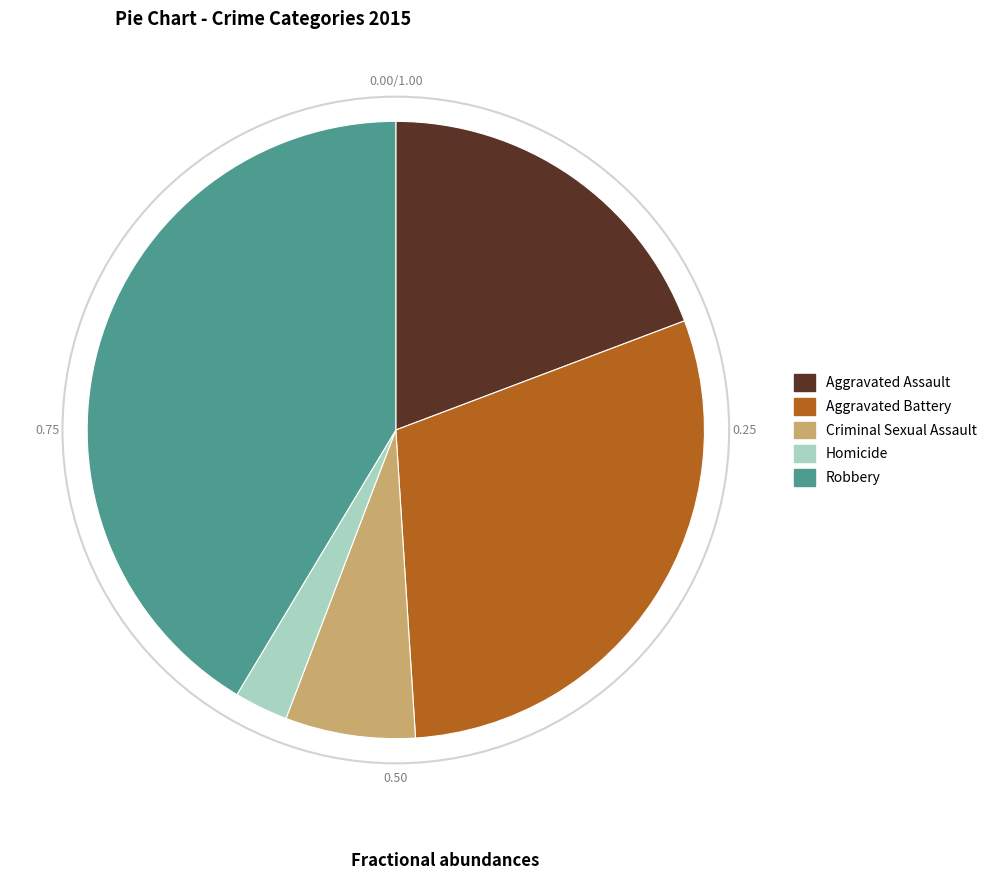

What is the ratio of the value at Aggravated Battery to the value at Criminal Sexual Assault?

4.4